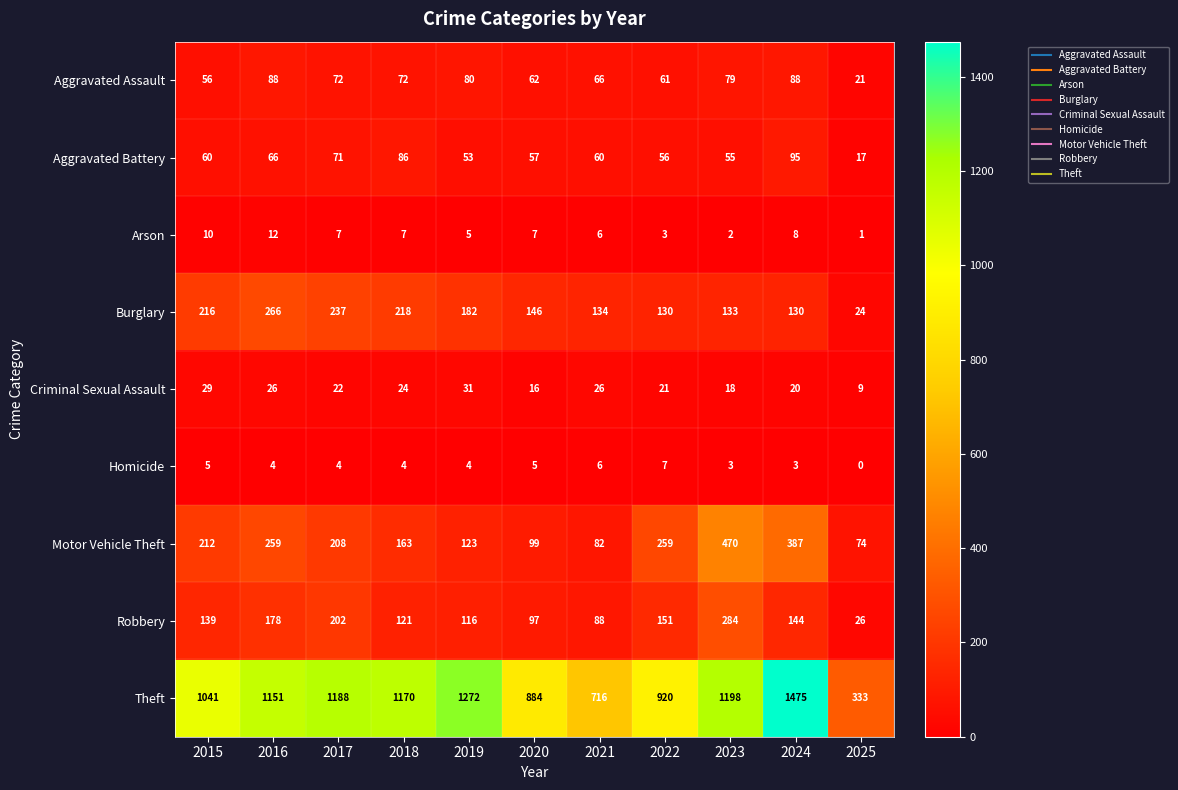

What is the difference between the highest and lowest values at 2016?

1147